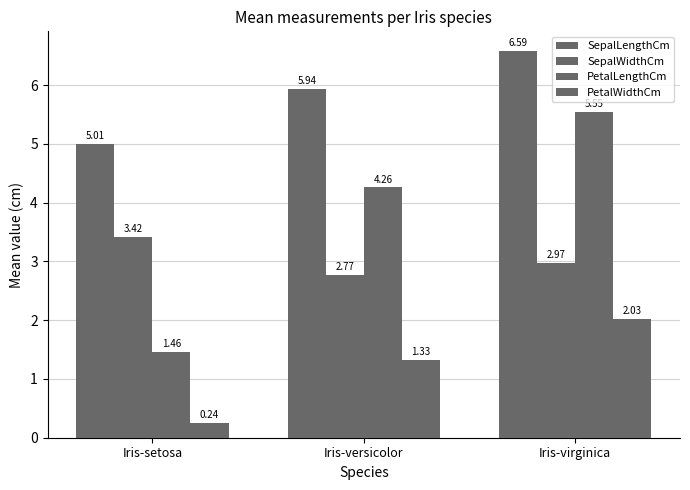

Which series has the largest total across all categories?

SepalLengthCm